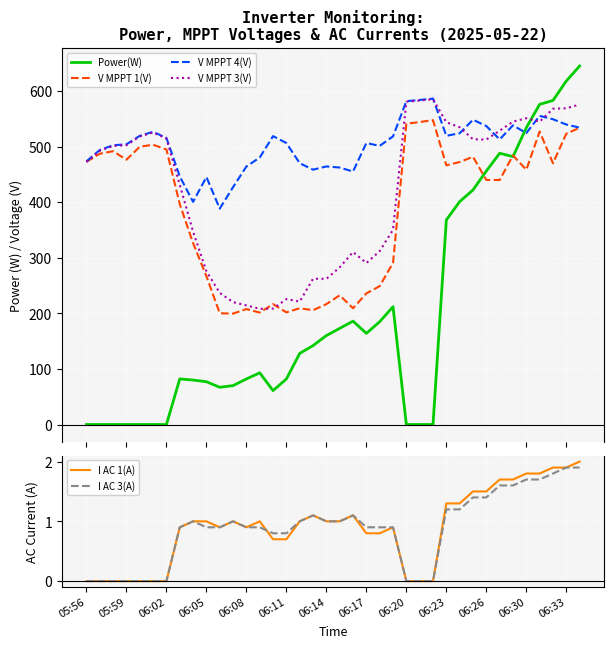

Which series ends up on top after the final intersection of Power(W) and V MPPT 4(V)?

Power(W)